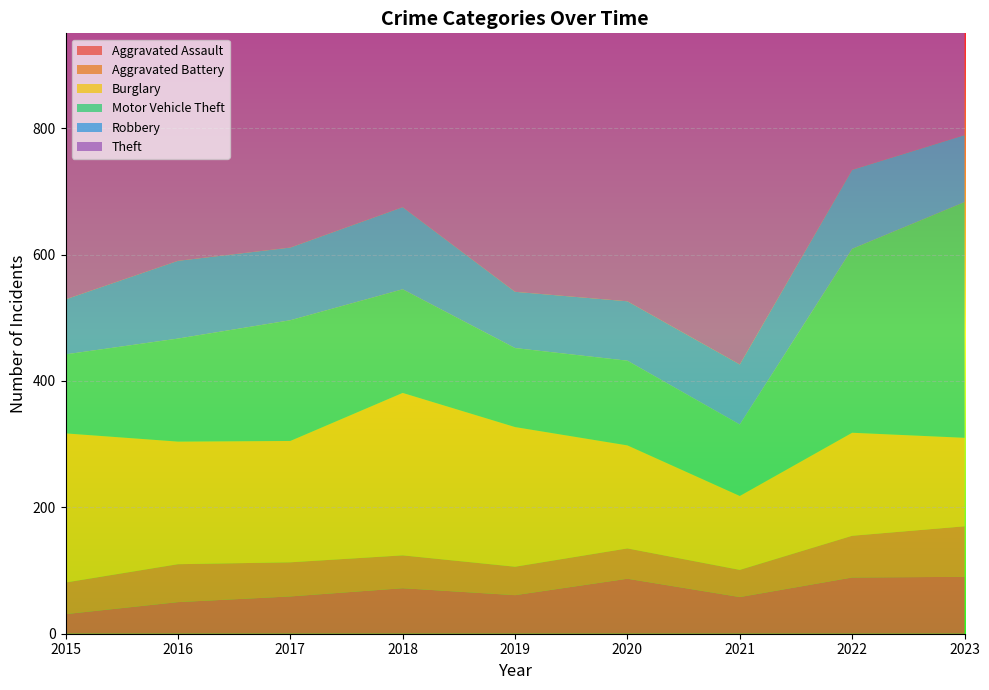

Reading right to left, what are all the values shown in this chart?

Aggravated Assault: 2023=90	2022=89	2021=58	2020=87	2019=61	2018=72	2017=59	2016=50	2015=31
Aggravated Battery: 2023=80	2022=66	2021=43	2020=48	2019=45	2018=52	2017=54	2016=60	2015=50
Burglary: 2023=140	2022=163	2021=117	2020=163	2019=221	2018=257	2017=192	2016=194	2015=236
Motor Vehicle Theft: 2023=373	2022=291	2021=113	2020=134	2019=125	2018=164	2017=191	2016=163	2015=125
Robbery: 2023=106	2022=125	2021=95	2020=94	2019=89	2018=130	2017=115	2016=123	2015=87
Theft: 2023=808	2022=912	2021=691	2020=713	2019=855	2018=767	2017=873	2016=689	2015=641